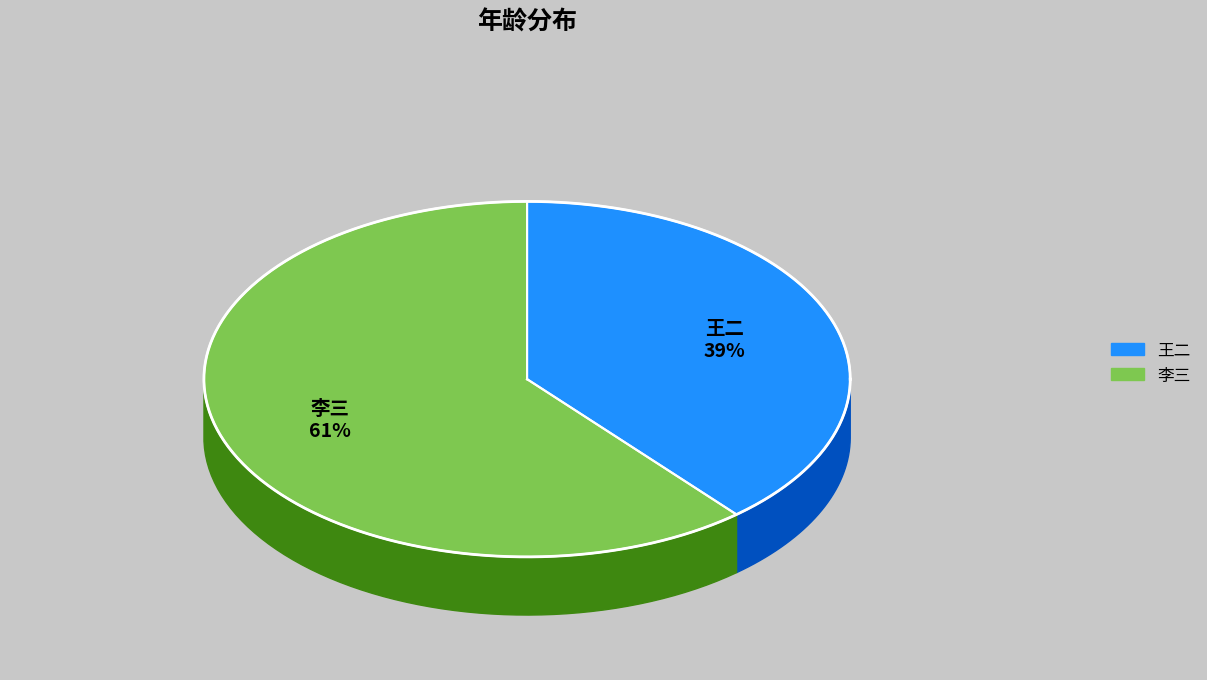

To the nearest percent, what is the difference between the 王二 and 李三 slice percentages?

22%